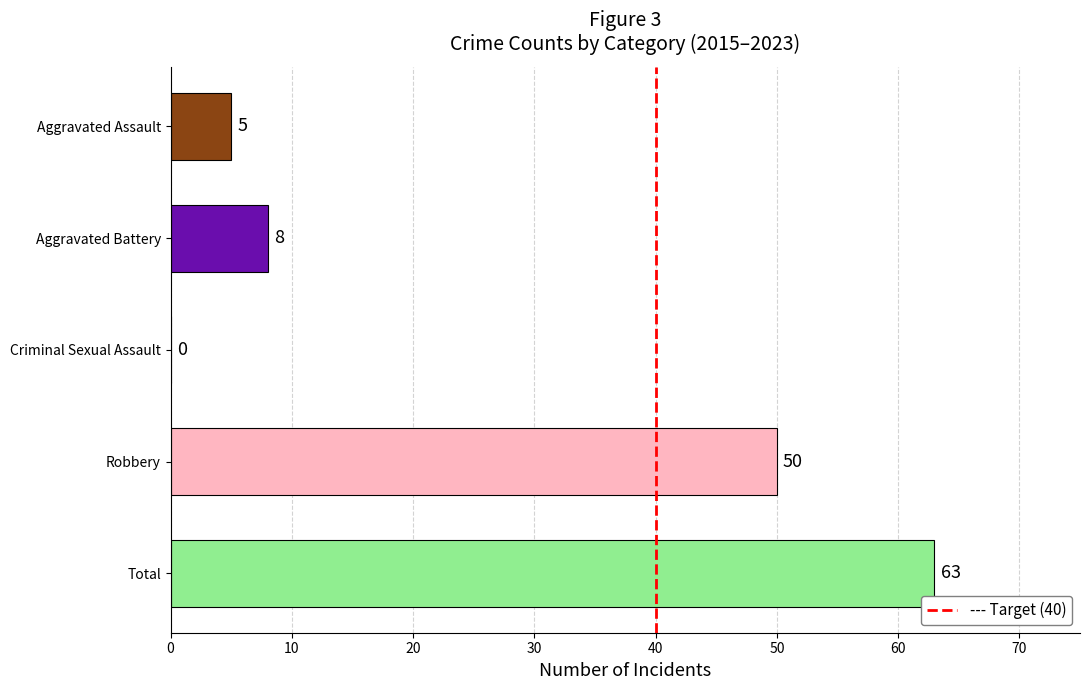

Approximately how many times larger is the value at Aggravated Battery compared to Aggravated Assault?

1.6